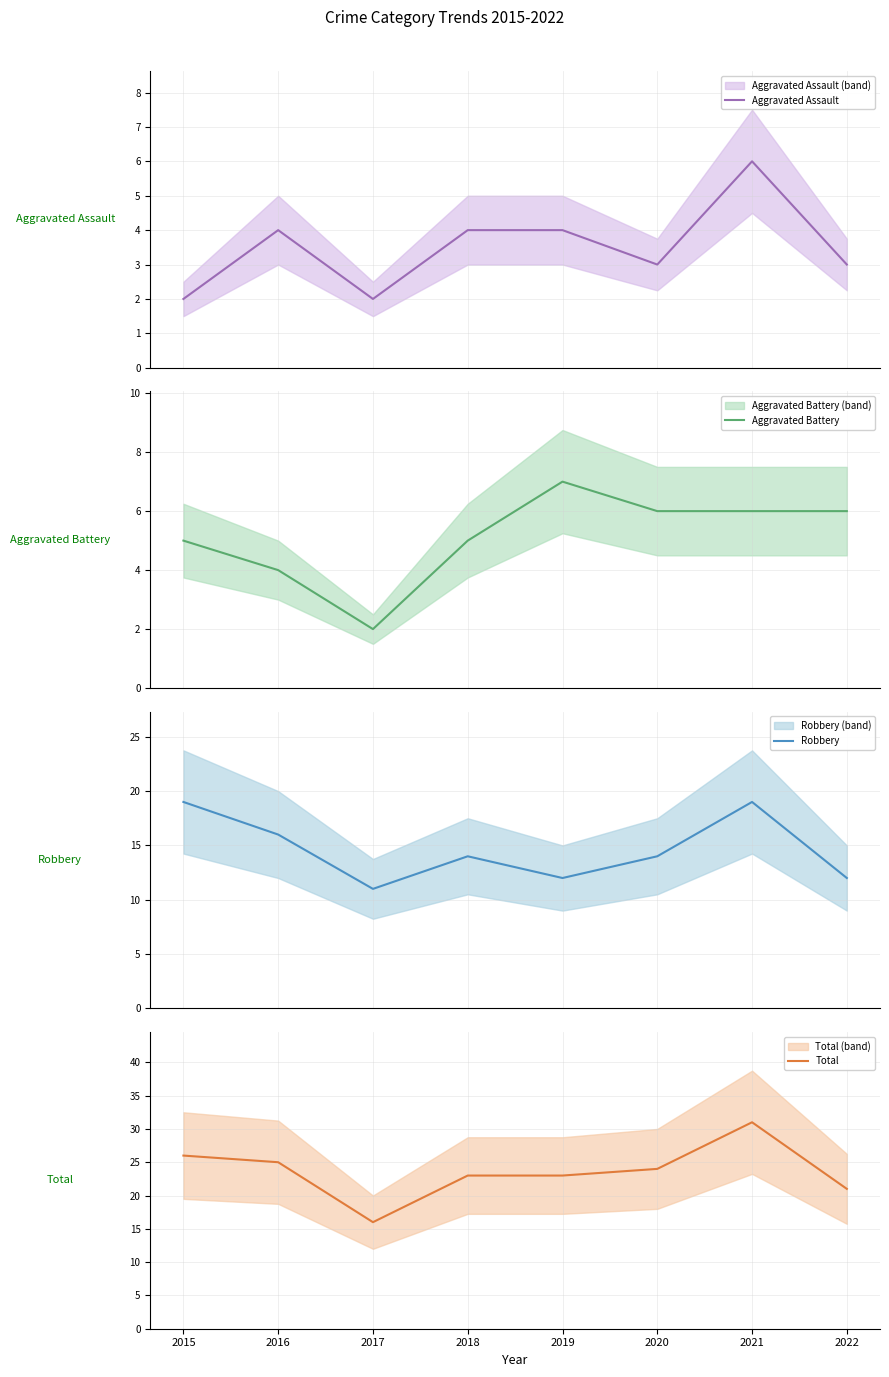

What is the sum of all Total values?

189